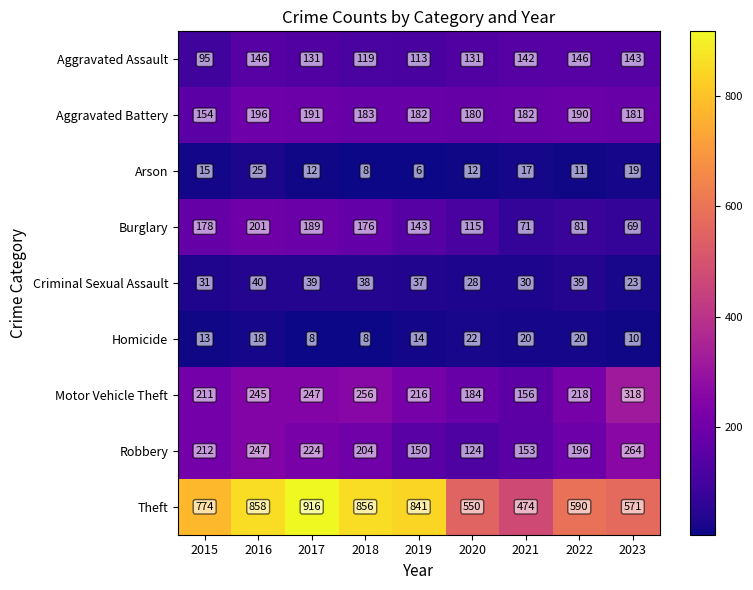

Which category has the lowest value across all series?

2019